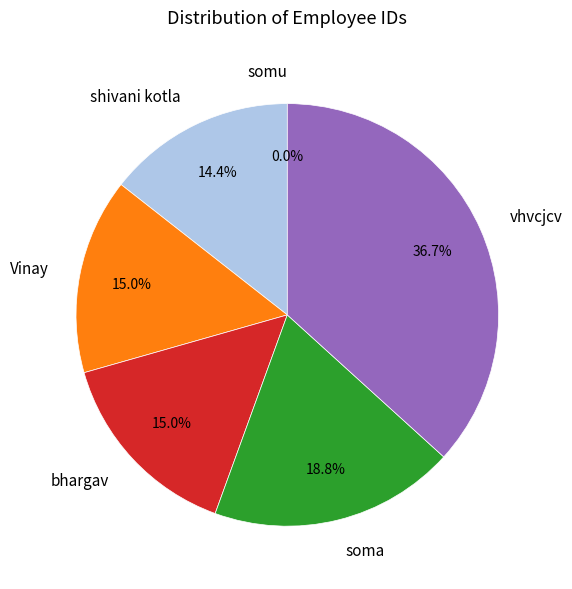

True or false: bhargav accounts for 15% of the total.

True